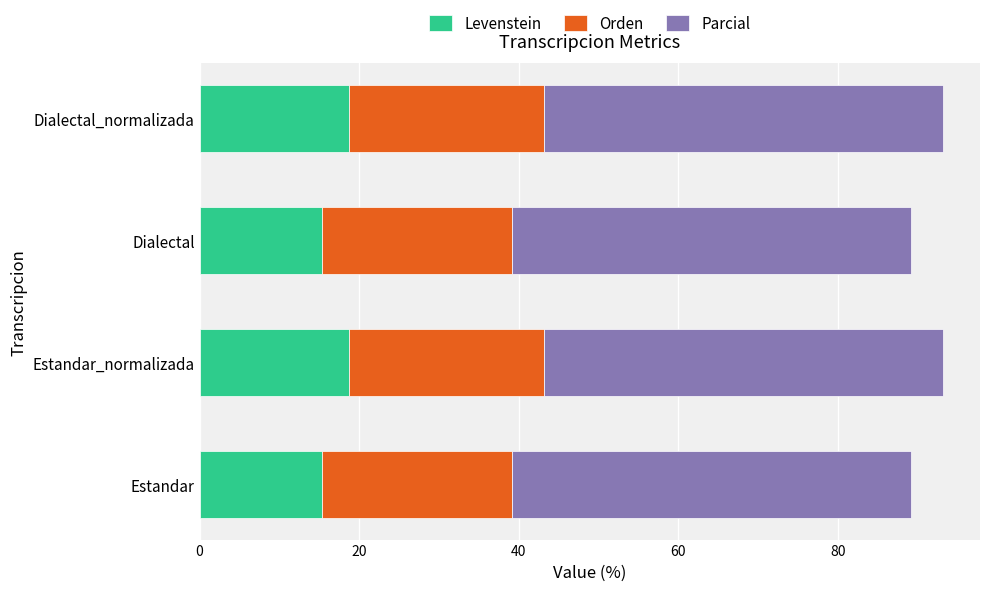

The Levenstein series shows 15.4 at Estandar. True or false?

True